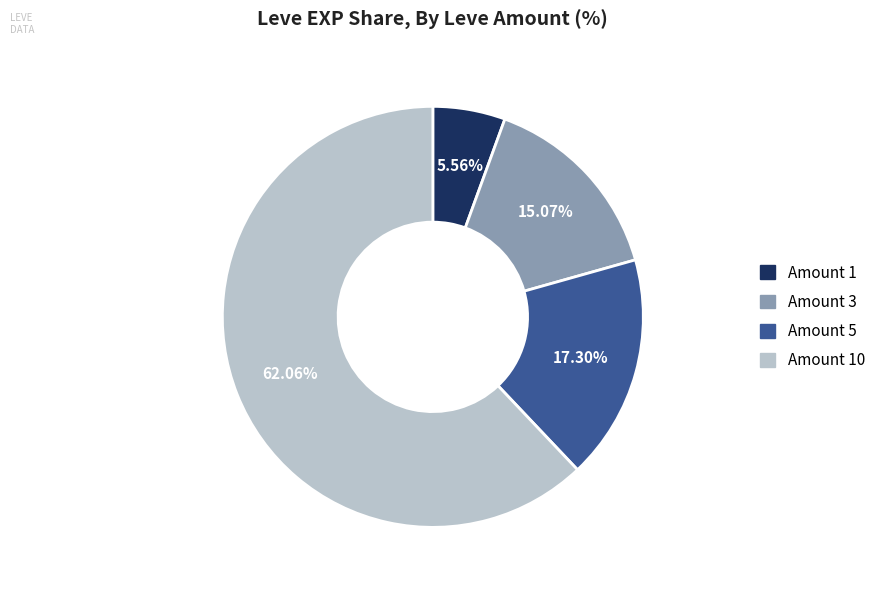

Between Amount 10 and Amount 3, which is larger?

Amount 10